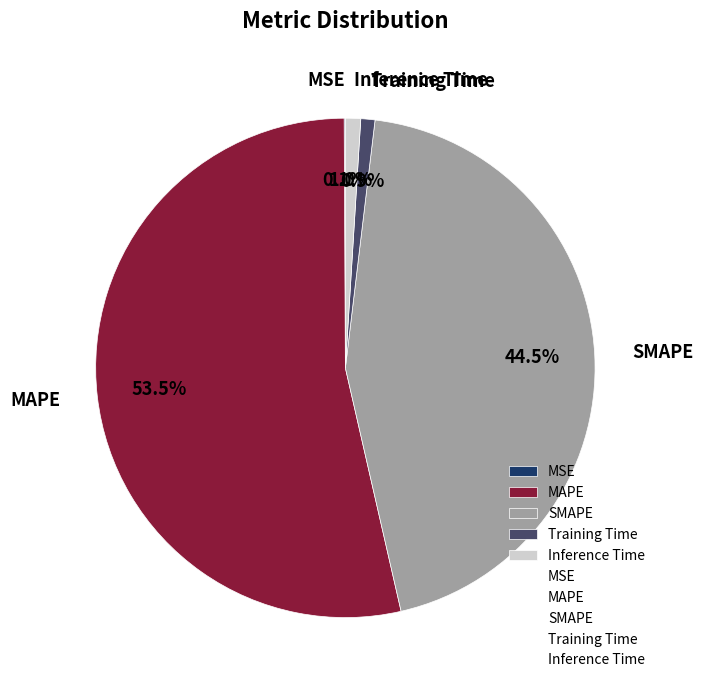

What percentage is NOT represented by MAPE?

46.5%